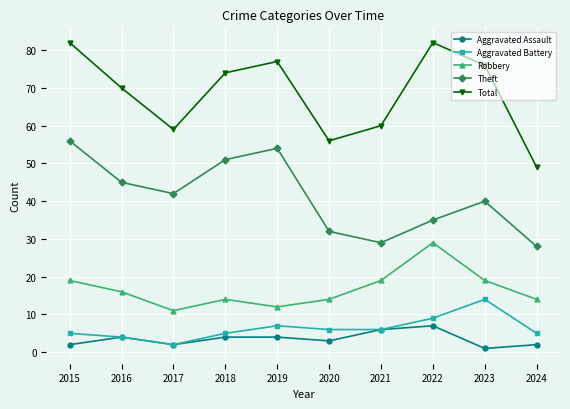

Which series has the widest spread of values?

Total